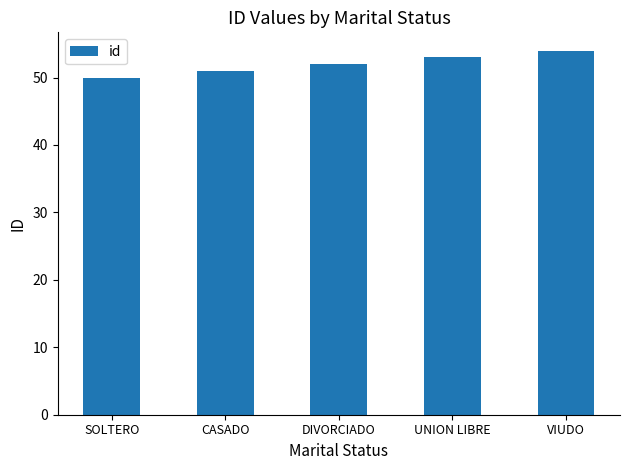

What is the difference between the values at VIUDO and UNION LIBRE?

1